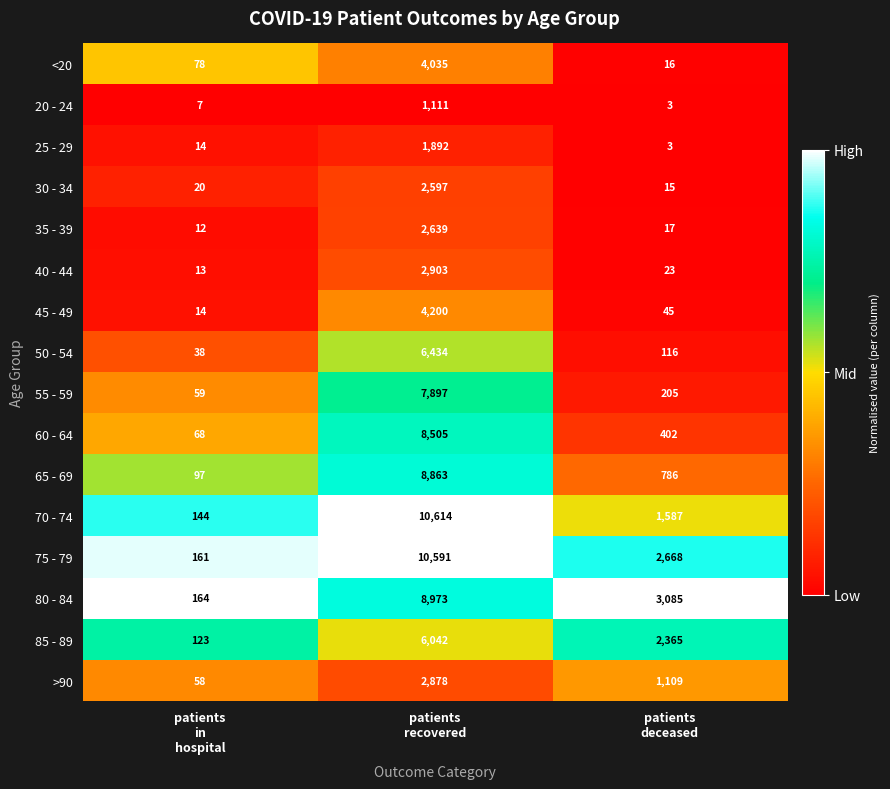

How many distinct data groups are displayed?

16